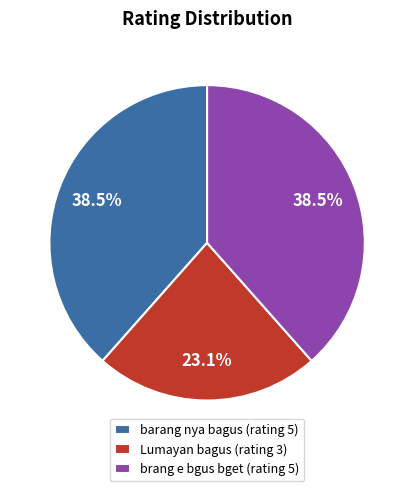

Does barang nya bagus (rating 5) account for over 50% of the chart?

No